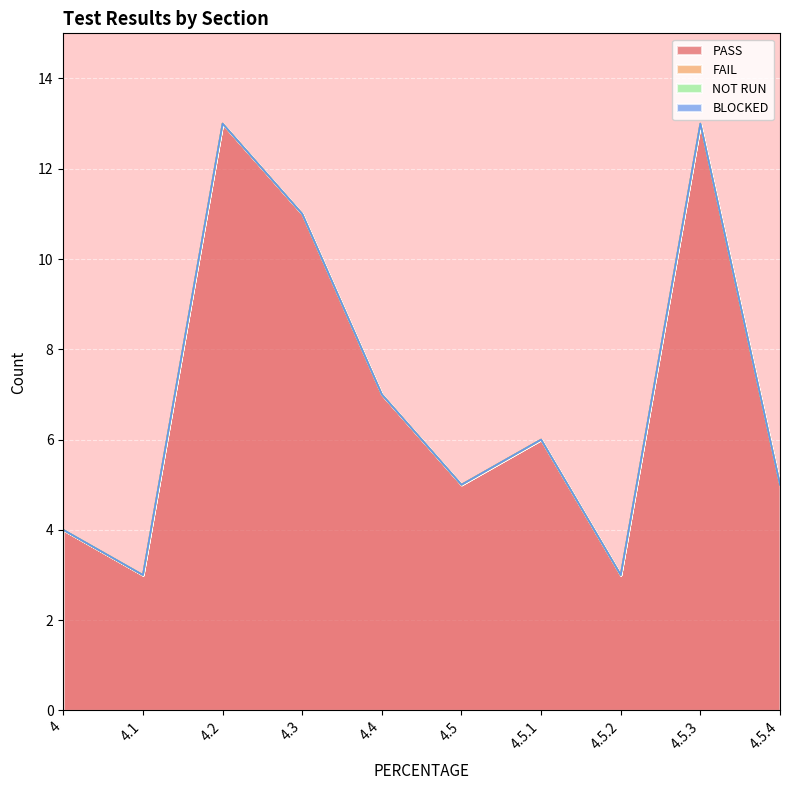

What is the label of the 3rd point from the left?

4.2